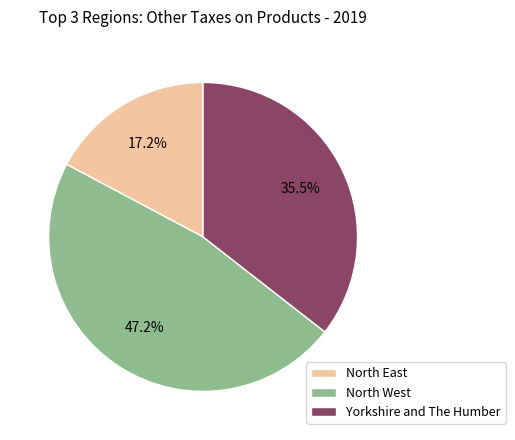

Is North West the majority of the pie?

No